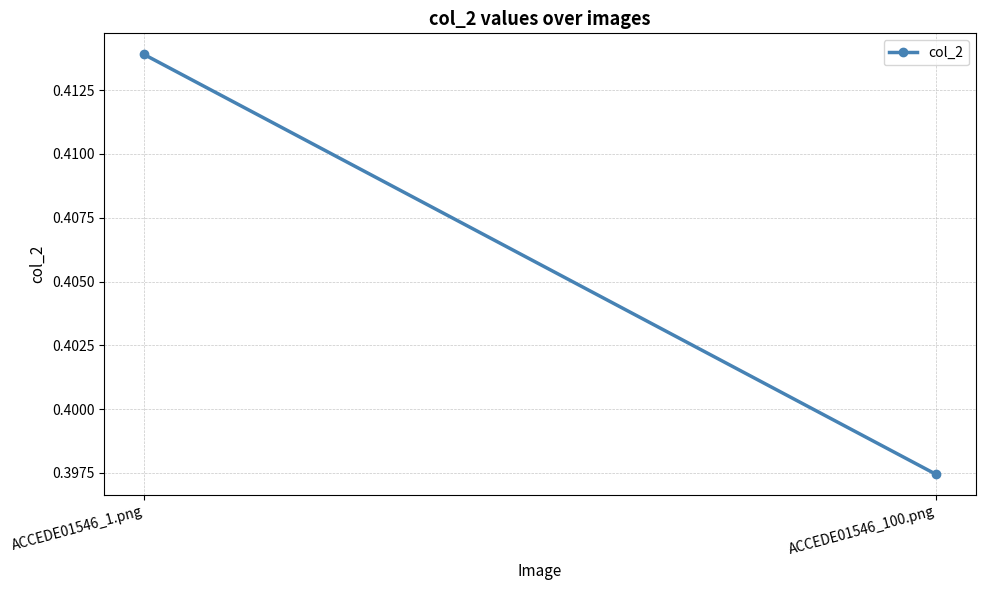

What is the label of the 1st point from the right?

ACCEDE01546_100.png